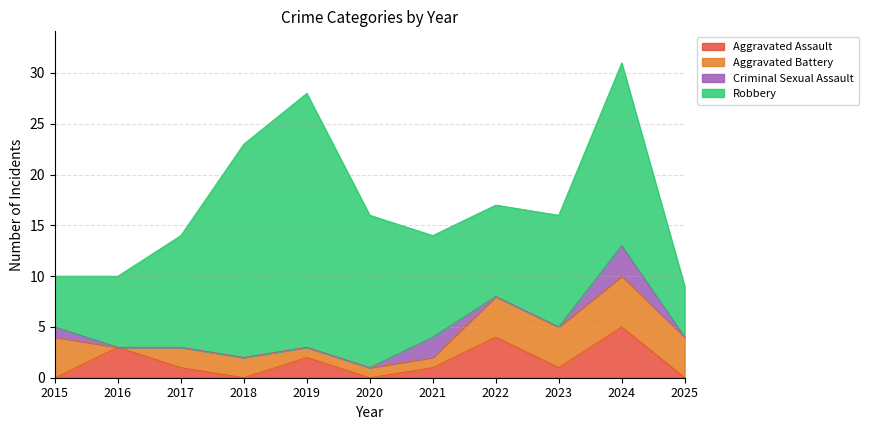

The Aggravated Assault series shows 1 at 2021. True or false?

False